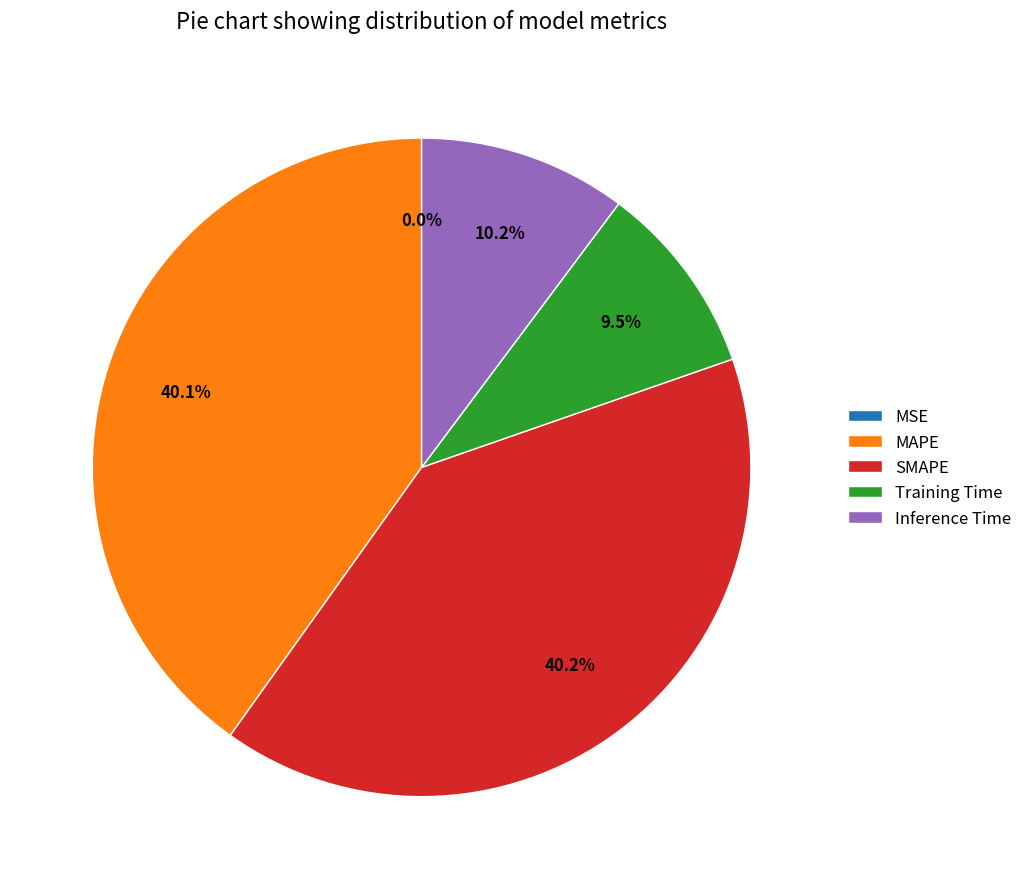

The Inference Time slice represents 3% of the pie. True or false?

False